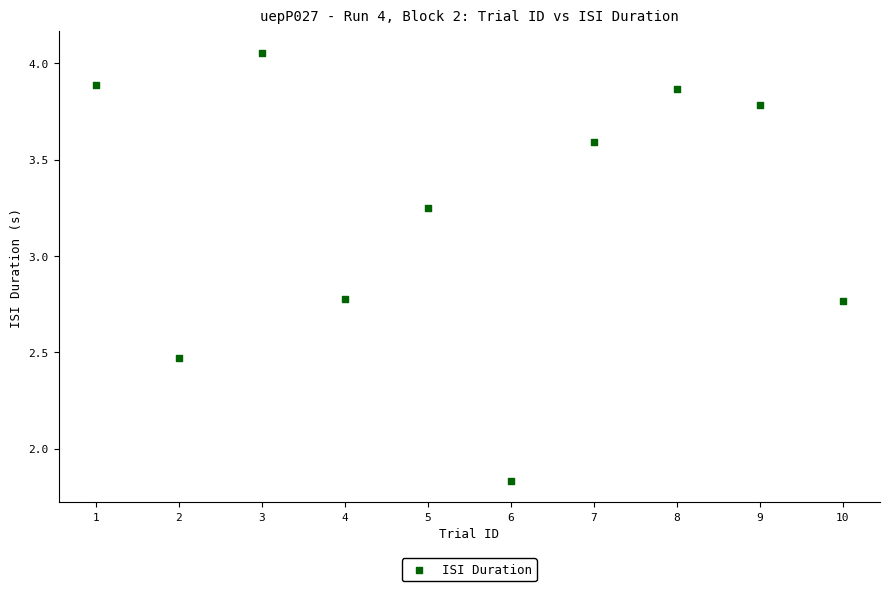

What is the range of Y values (max minus min)?

2.2